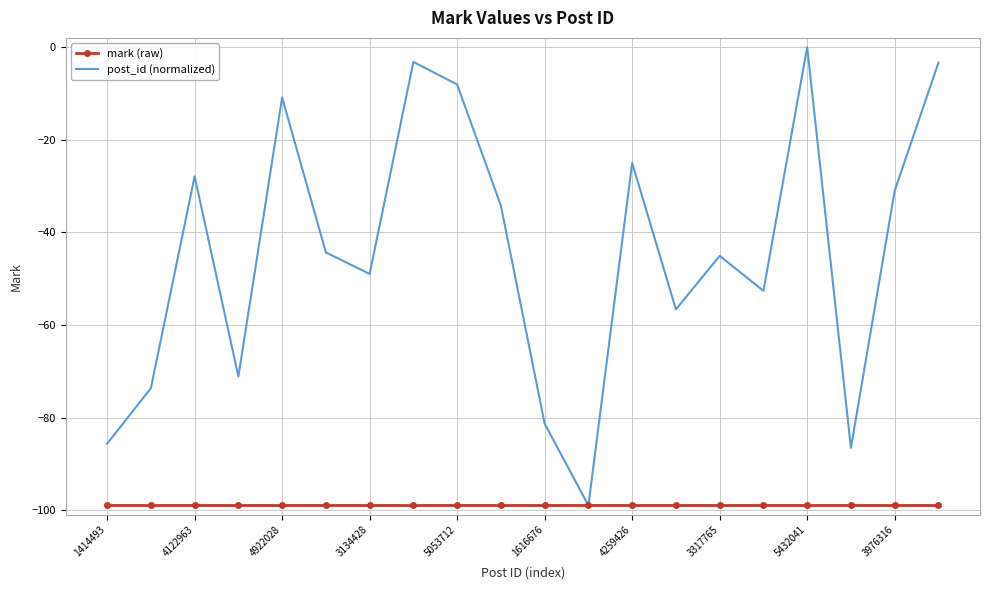

Which series has the largest range (max minus min)?

post_id (normalized)